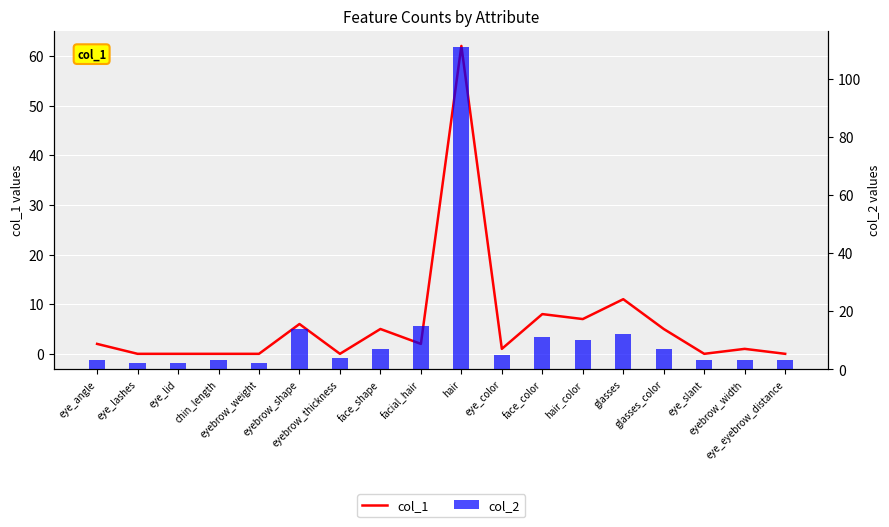

What is the spread (max minus min) of values at eye_lashes?

2